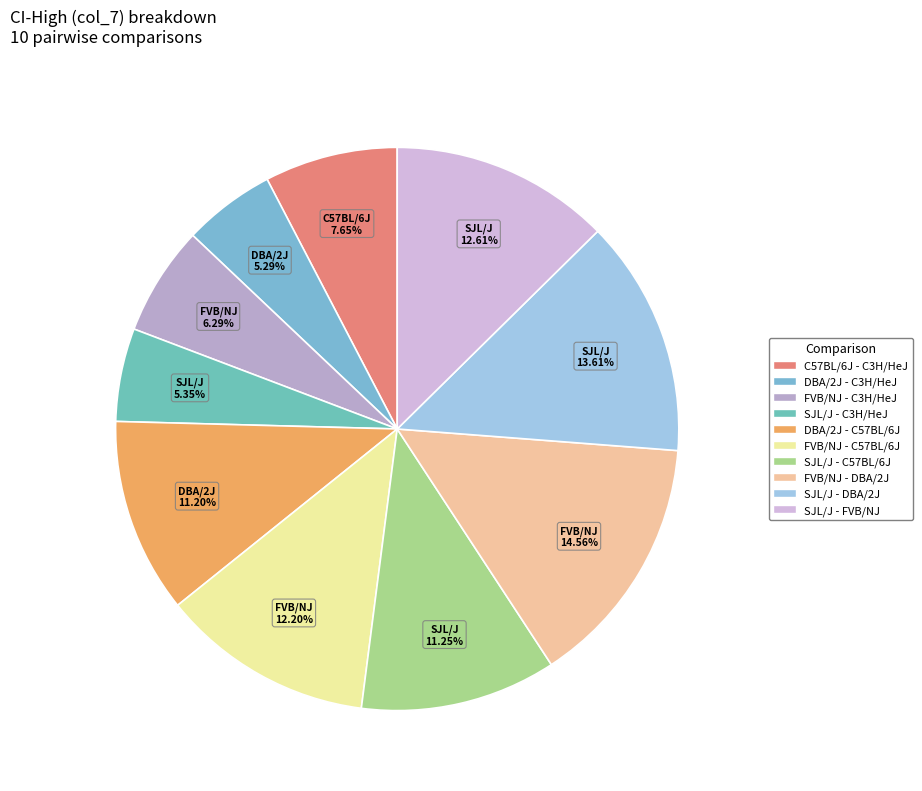

Does SJL/J - C3H/HeJ account for over 50% of the chart?

No